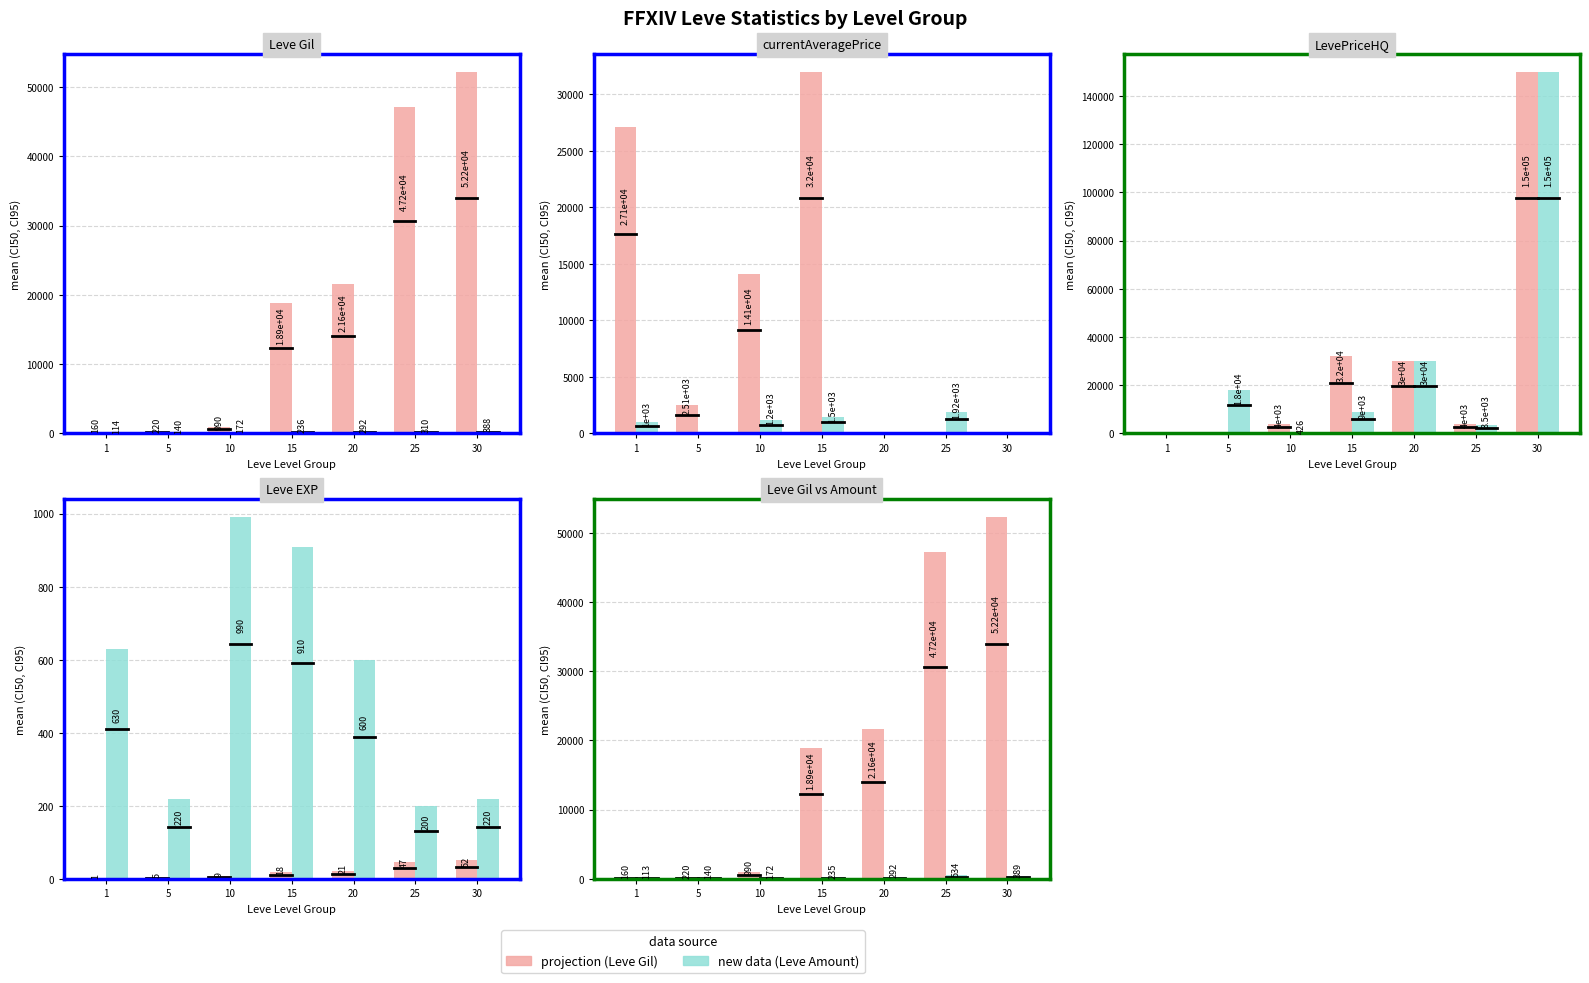

Reading right to left, extract all data points from this chart.

projection (Leve Gil): 30=52220	25=47200	20=21600	15=18910	10=990	5=220	1=160
new data (Leve Amount): 30=389	25=534	20=292	15=235	10=172	5=140	1=113